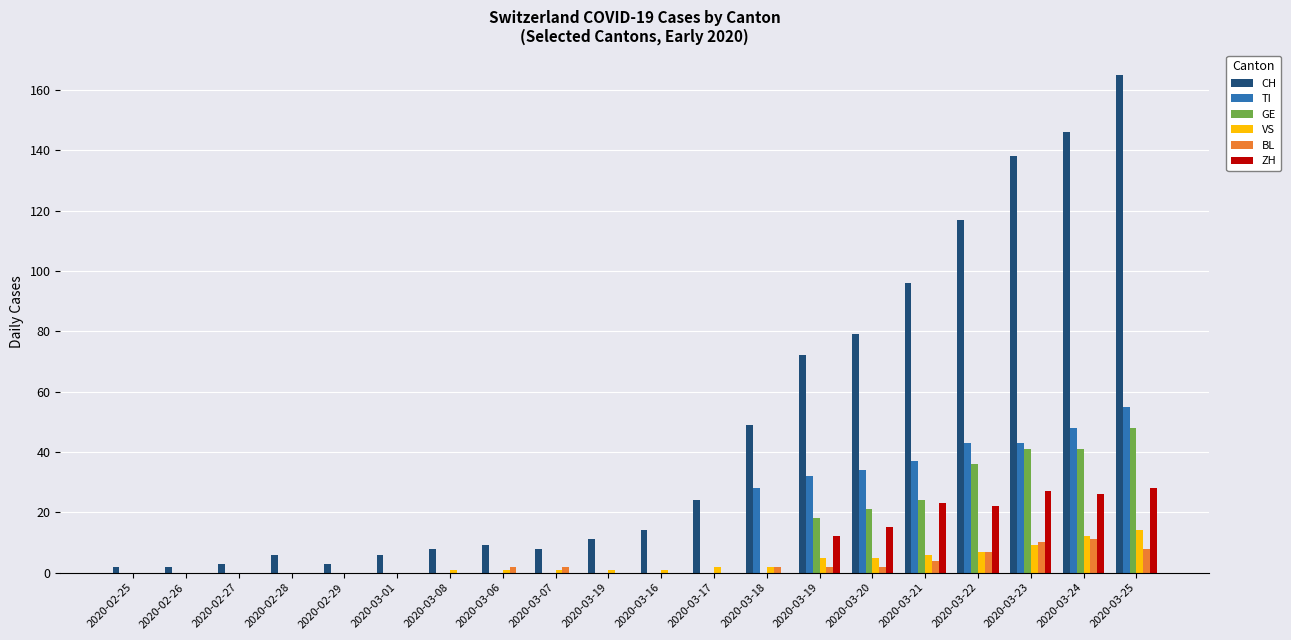

Which has a higher value, 2020-03-25 or 2020-02-27?

2020-03-25